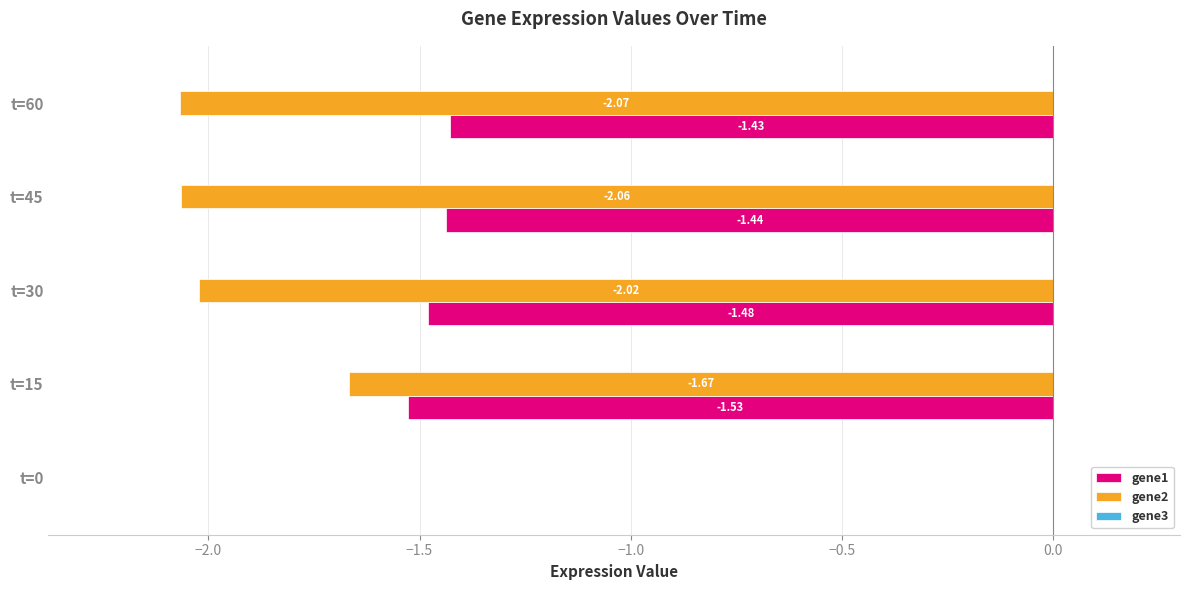

What is the total value across all series at t=30?

-3.5